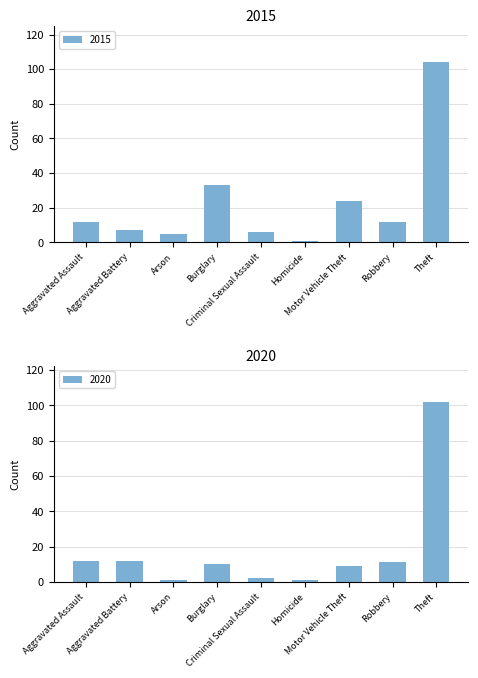

What is the difference between the 2020 values at Criminal Sexual Assault and Robbery?

9